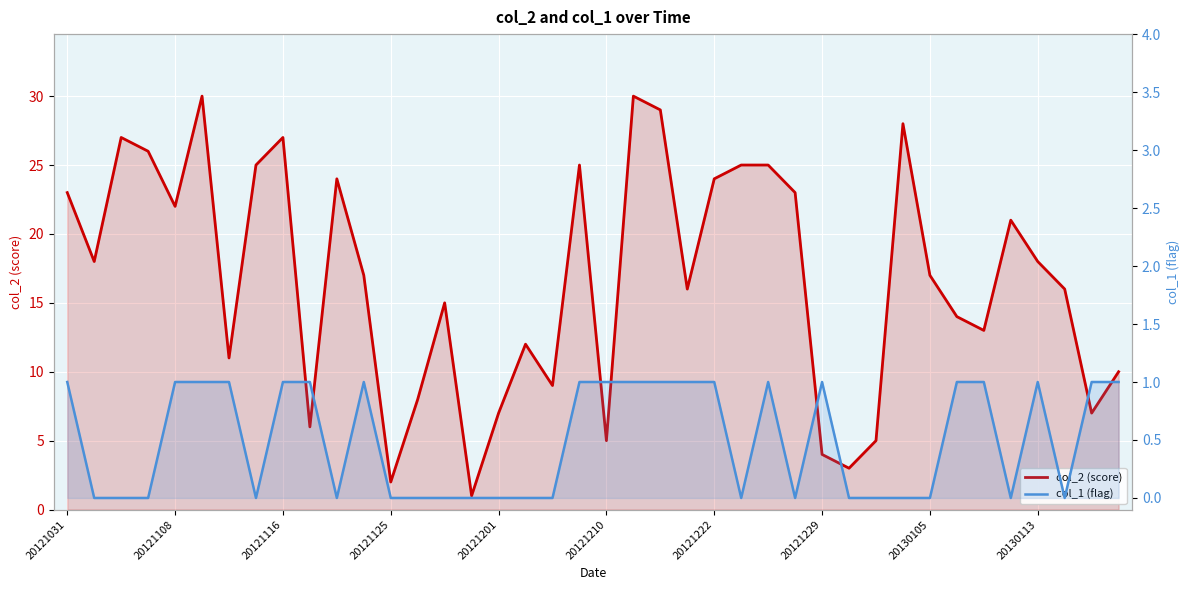

What value does the col_2 (score) series have at 20121210?

5